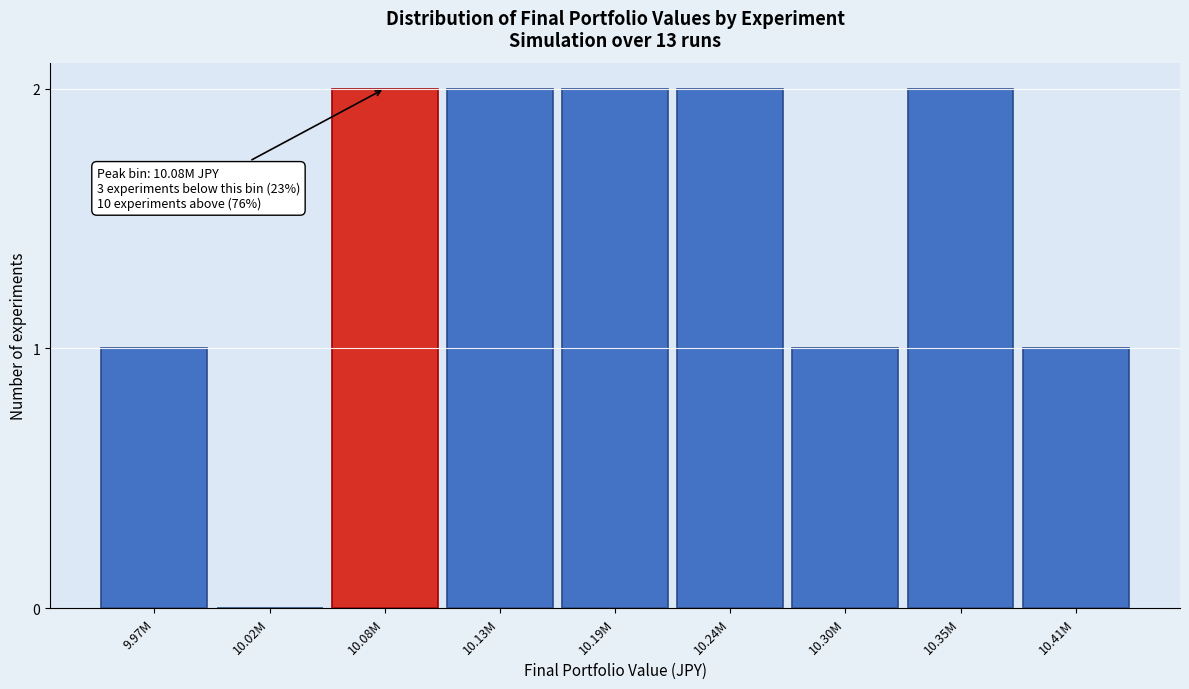

Reading left to right, list all the values displayed in this chart.

9.97M=1	10.02M=0	10.08M=2	10.13M=2	10.19M=2	10.24M=2	10.30M=1	10.35M=2	10.41M=1